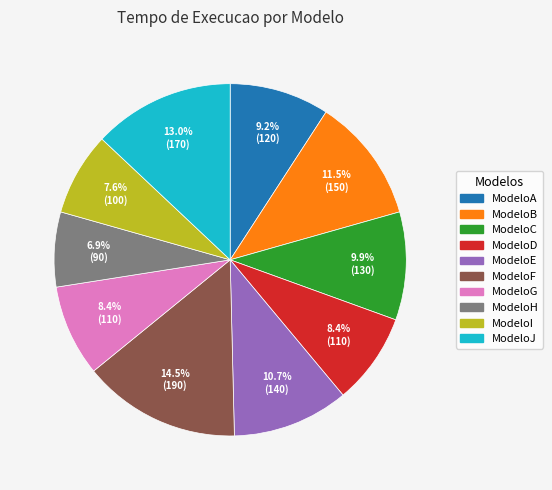

True or false: ModeloG accounts for 8% of the total.

True